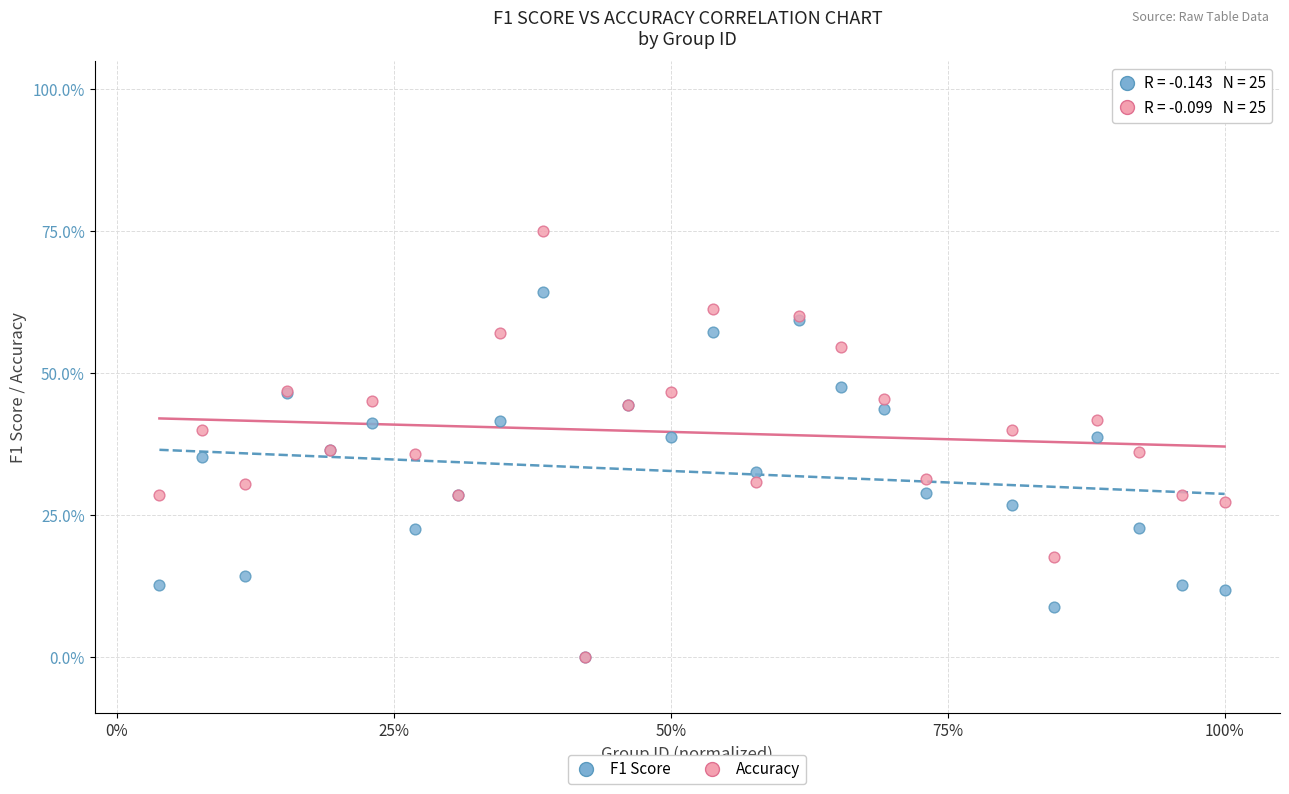

What are all the series names shown in the legend?

F1 Score, Accuracy